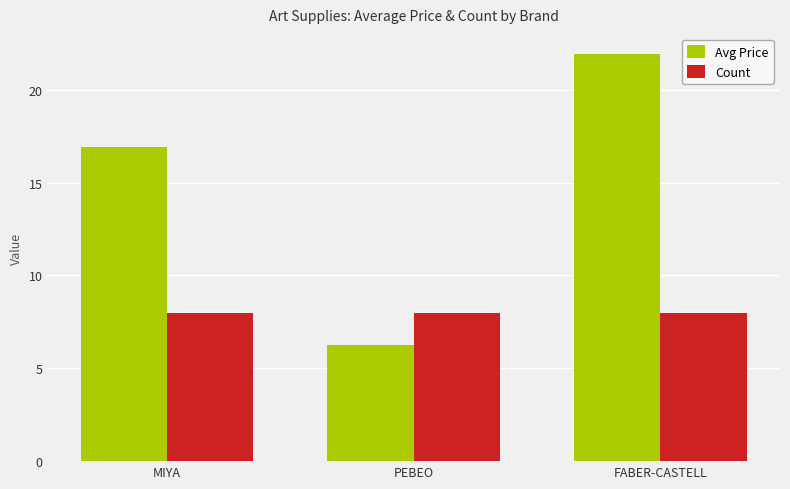

What are all the series names shown in the legend?

Avg Price, Count